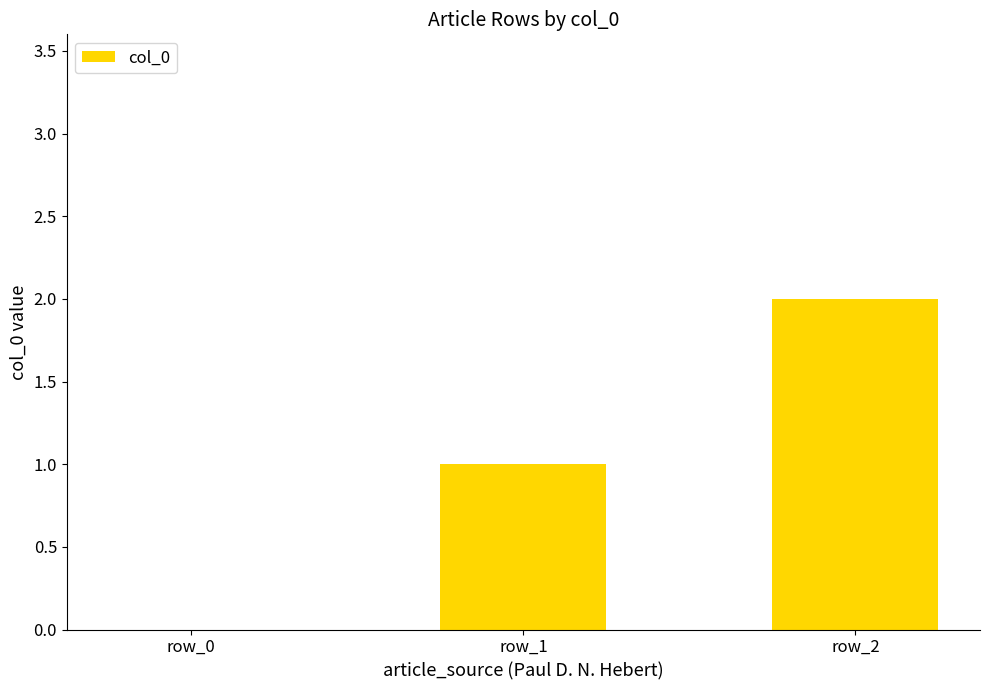

How many distinct data groups are displayed?

1